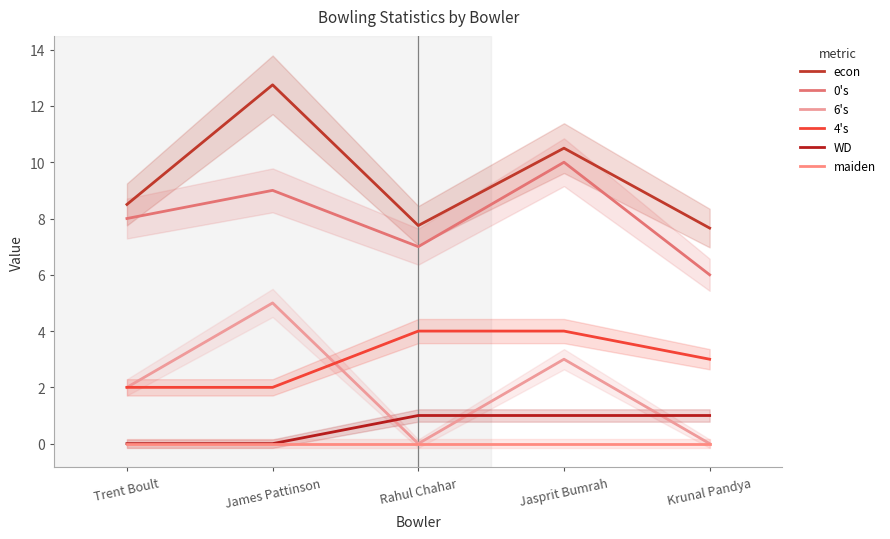

Between Rahul Chahar and Jasprit Bumrah, which is larger?

Jasprit Bumrah